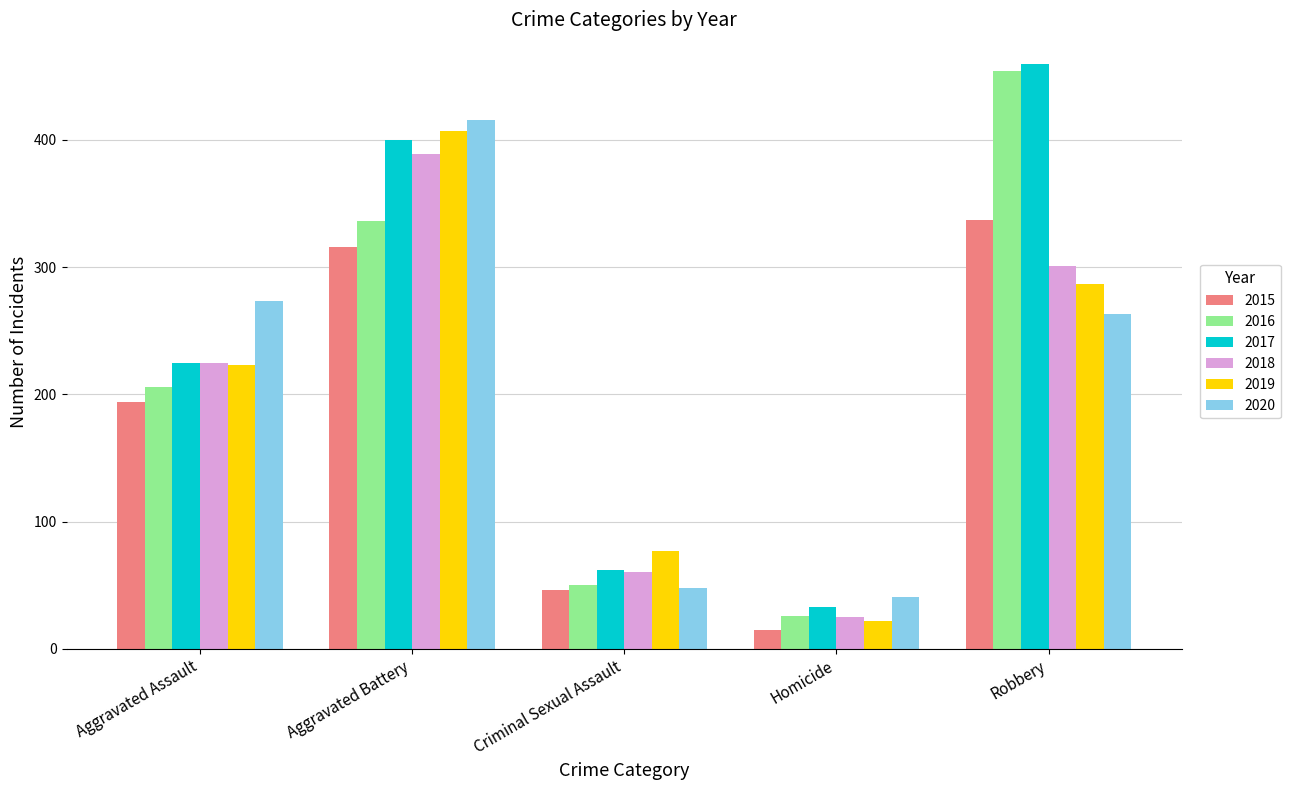

Rank the series by their maximum value, from lowest to highest.

2015, 2018, 2019, 2020, 2016, 2017